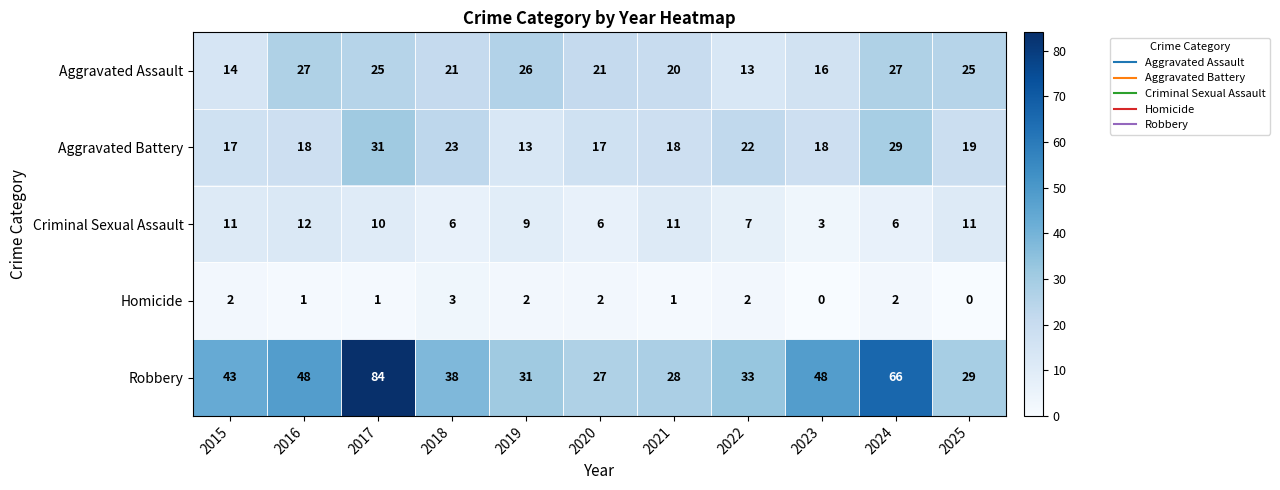

What is the approximate value of Criminal Sexual Assault at 2019?

9